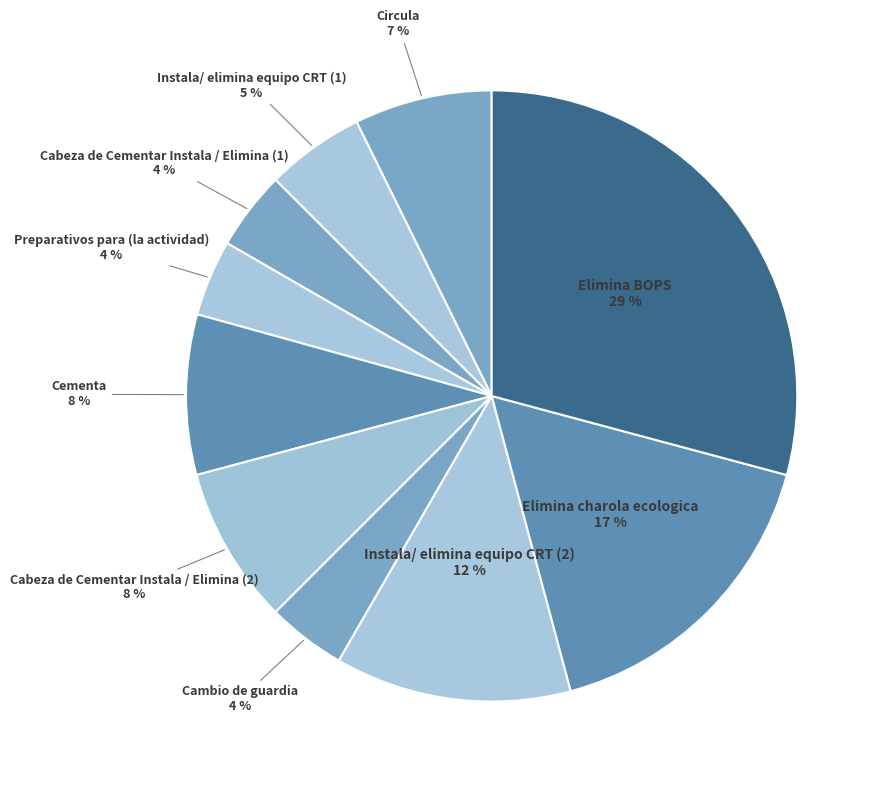

How many segments does this pie chart have?

10